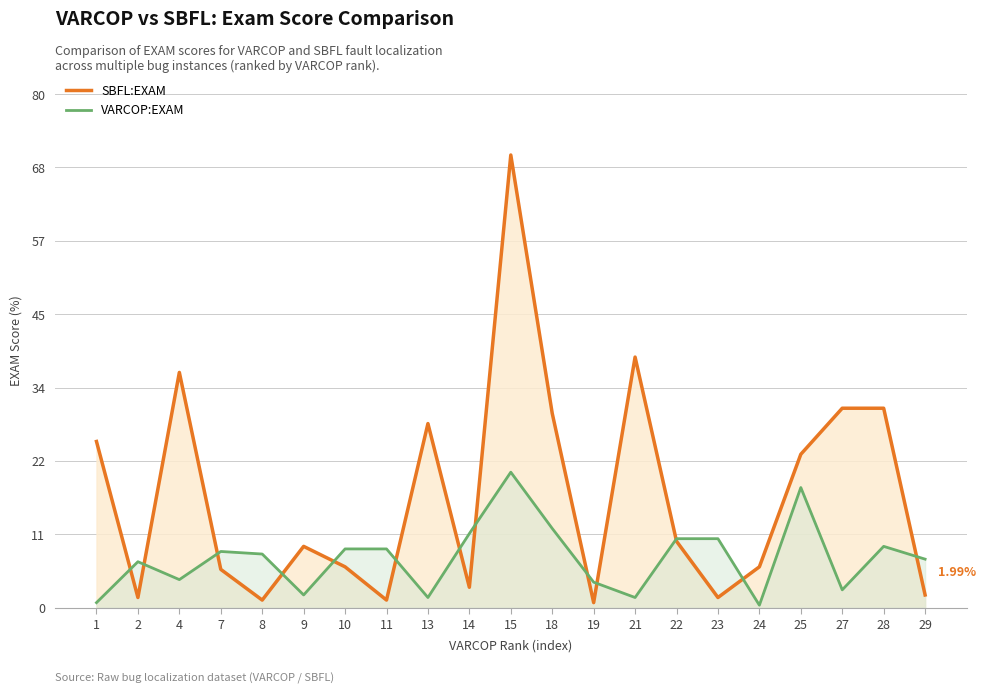

True or false: SBFL:EXAM has a value of 0.9 at 23.

False